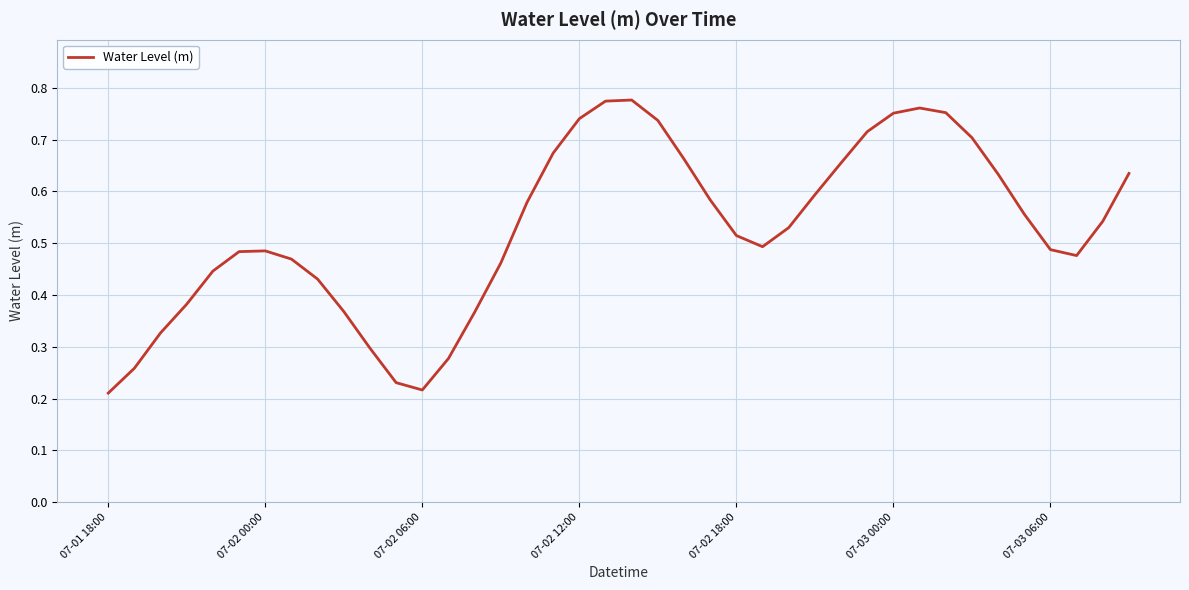

The value at 07-02 06:00 is 0.4. True or false?

False